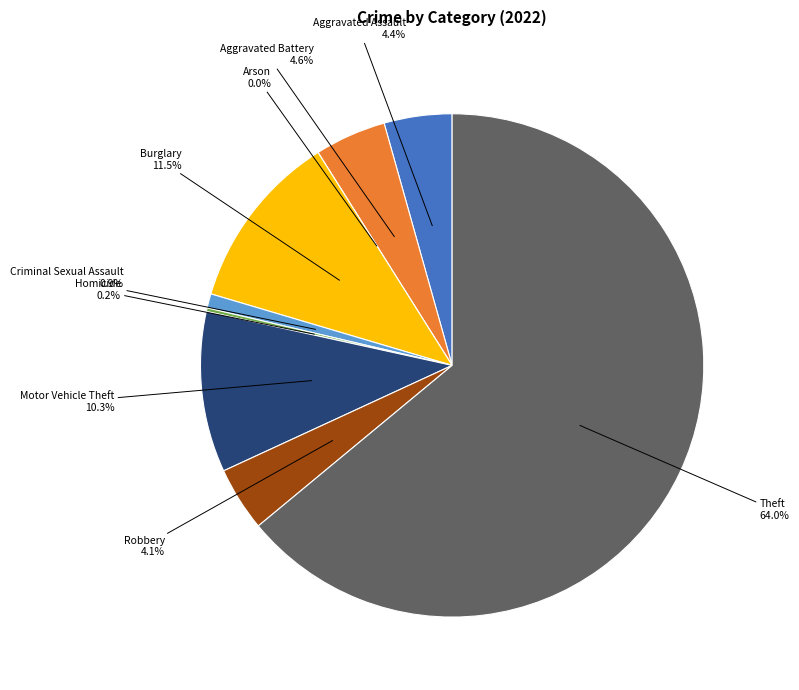

What is the largest slice in the pie chart?

Theft